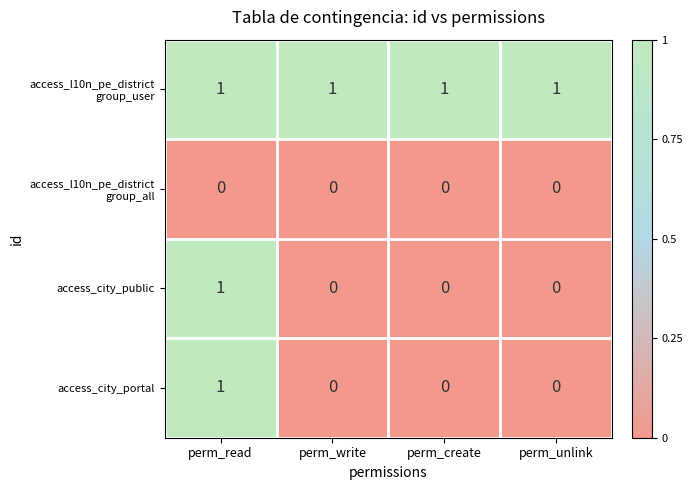

What is the total value across all series at perm_read?

3